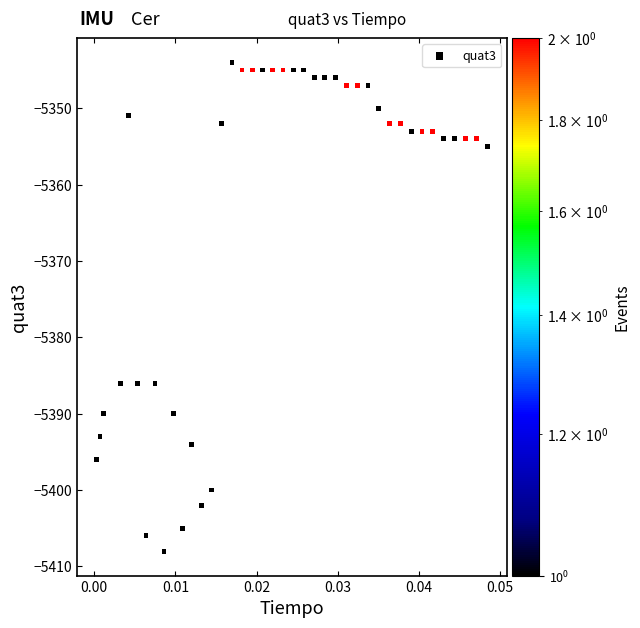

What is the range of Y values (max minus min)?

64